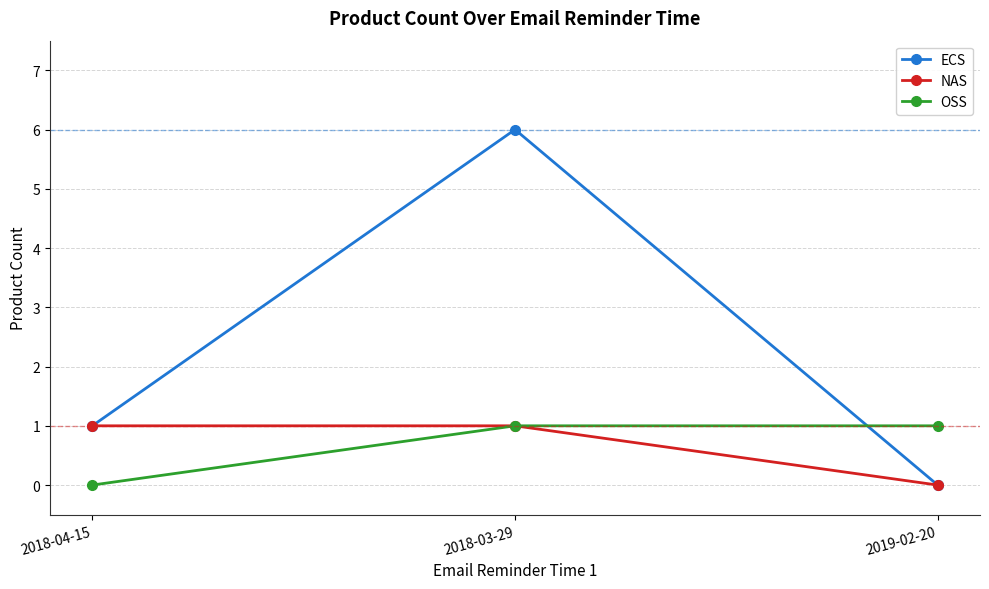

How many lines are shown in the chart?

3